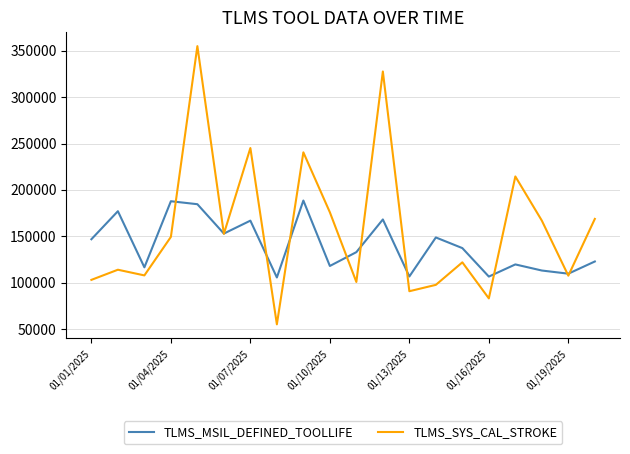

Which series has the largest total across all categories?

TLMS_SYS_CAL_STROKE